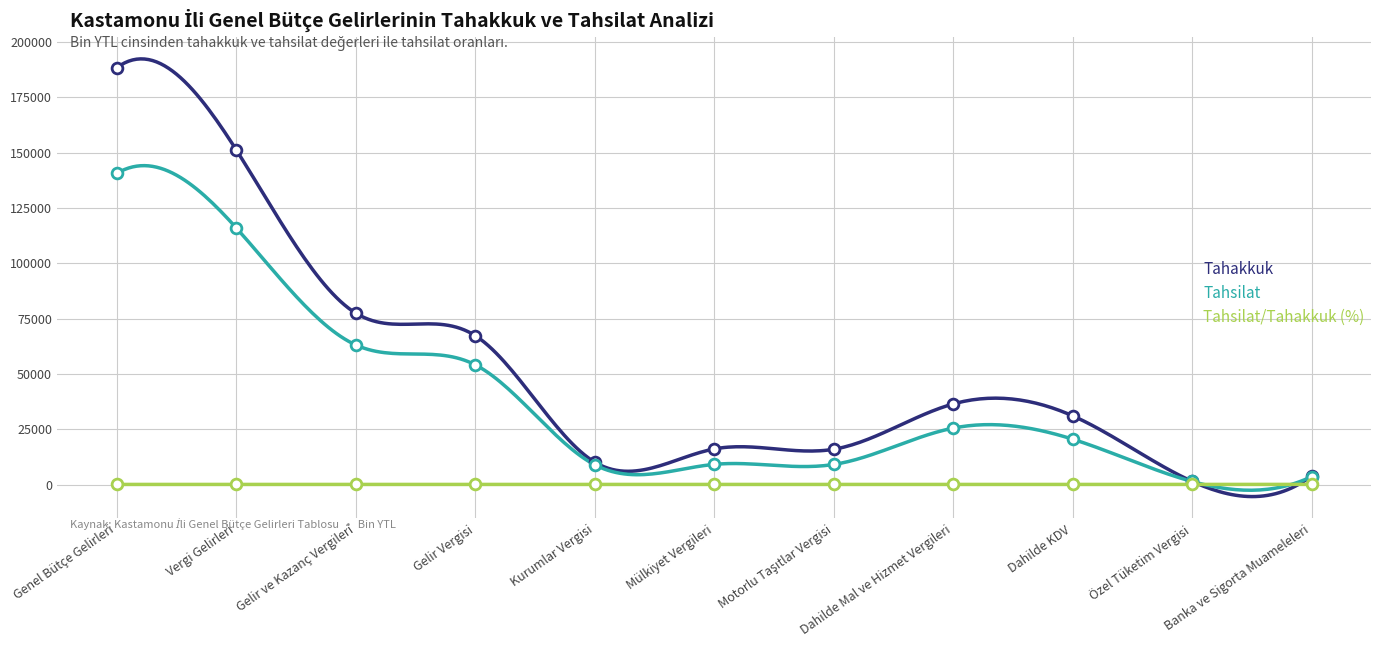

At which category is the sum across all series the highest?

Genel Bütçe Gelirleri